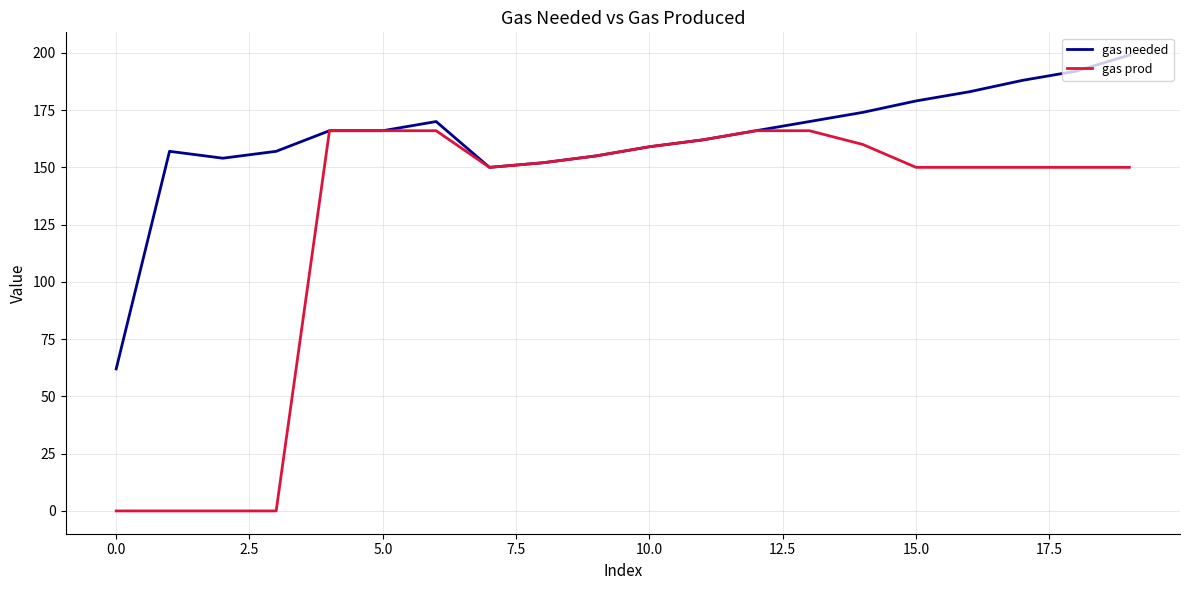

Reading left to right, extract all data points from this chart.

gas needed: 62	157	154	157	166	166	170	150	152	155	159	162	166	170	174	179	183	188	192	199
gas prod: 0	0	0	0	166	166	166	150	152	155	159	162	166	166	160	150	150	150	150	150